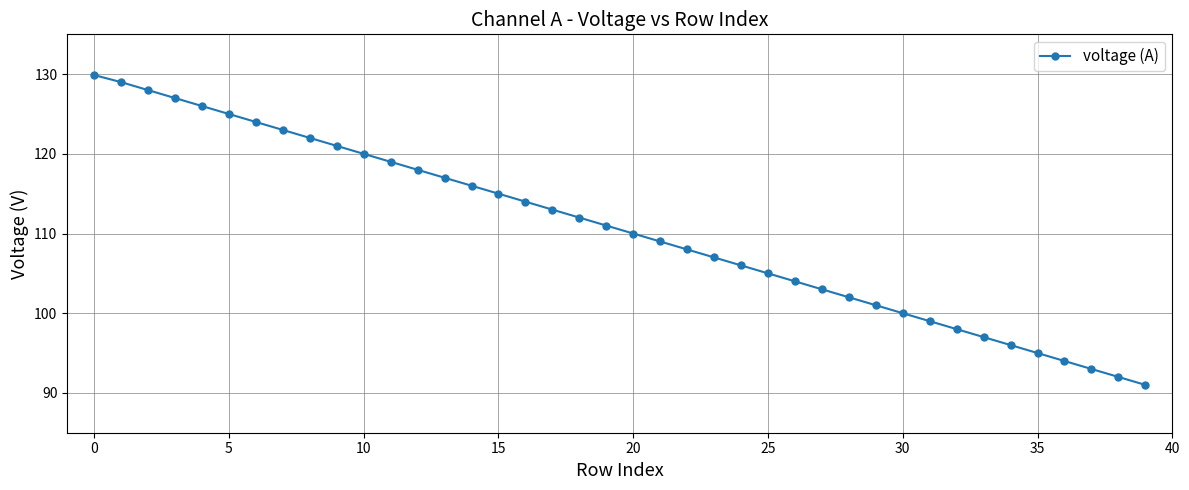

What is the maximum value shown in the chart?

129.9